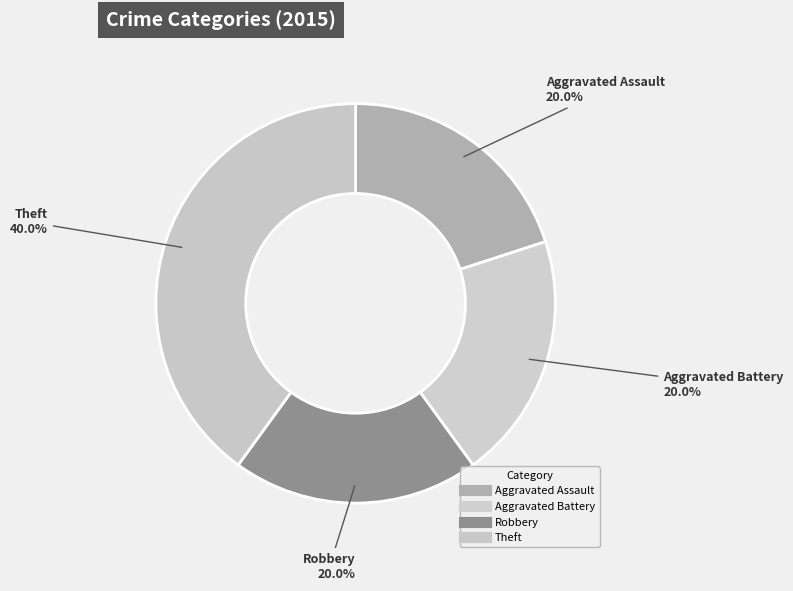

How many segments does this pie chart have?

4